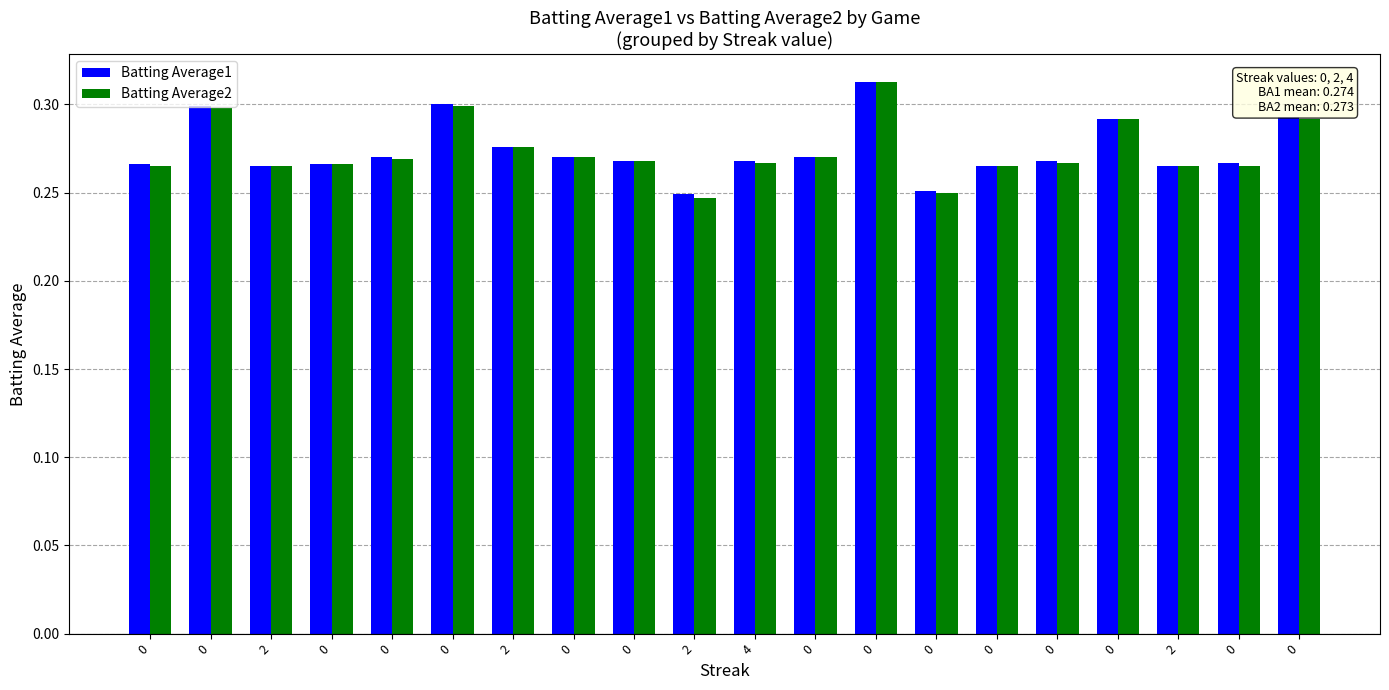

What is the sum of all Batting Average2 values?

5.5